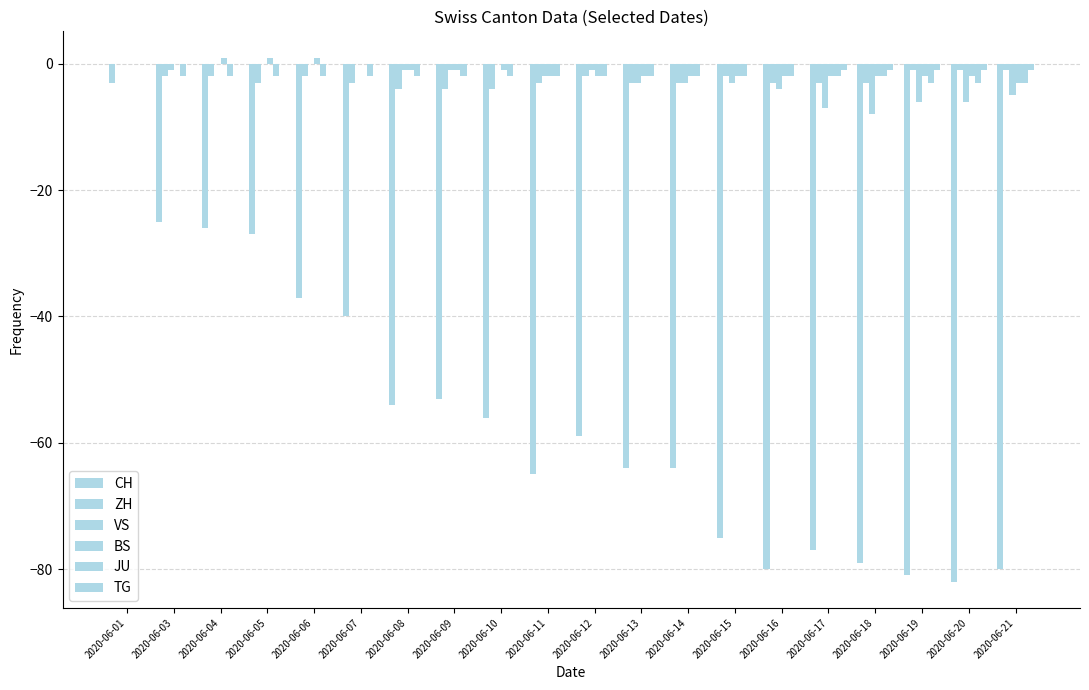

Reading left to right, transcribe all the data shown in this chart.

CH: 2020-06-01=-3	2020-06-03=-25	2020-06-04=-26	2020-06-05=-27	2020-06-06=-37	2020-06-07=-40	2020-06-08=-54	2020-06-09=-53	2020-06-10=-56	2020-06-11=-65	2020-06-12=-59	2020-06-13=-64	2020-06-14=-64	2020-06-15=-75	2020-06-16=-80	2020-06-17=-77	2020-06-18=-79	2020-06-19=-81	2020-06-20=-82	2020-06-21=-80
ZH: 2020-06-01=0	2020-06-03=-2	2020-06-04=-2	2020-06-05=-3	2020-06-06=-2	2020-06-07=-3	2020-06-08=-4	2020-06-09=-4	2020-06-10=-4	2020-06-11=-3	2020-06-12=-2	2020-06-13=-3	2020-06-14=-3	2020-06-15=-2	2020-06-16=-3	2020-06-17=-3	2020-06-18=-3	2020-06-19=-1	2020-06-20=-1	2020-06-21=-1
VS: 2020-06-01=0	2020-06-03=-1	2020-06-04=0	2020-06-05=0	2020-06-06=0	2020-06-07=0	2020-06-08=-1	2020-06-09=-1	2020-06-10=0	2020-06-11=-2	2020-06-12=-1	2020-06-13=-3	2020-06-14=-3	2020-06-15=-3	2020-06-16=-4	2020-06-17=-7	2020-06-18=-8	2020-06-19=-6	2020-06-20=-6	2020-06-21=-5
BS: 2020-06-01=0	2020-06-03=0	2020-06-04=1	2020-06-05=1	2020-06-06=1	2020-06-07=0	2020-06-08=-1	2020-06-09=-1	2020-06-10=-1	2020-06-11=-2	2020-06-12=-2	2020-06-13=-2	2020-06-14=-2	2020-06-15=-2	2020-06-16=-2	2020-06-17=-2	2020-06-18=-2	2020-06-19=-2	2020-06-20=-2	2020-06-21=-3
JU: 2020-06-01=0	2020-06-03=-2	2020-06-04=-2	2020-06-05=-2	2020-06-06=-2	2020-06-07=-2	2020-06-08=-2	2020-06-09=-2	2020-06-10=-2	2020-06-11=-2	2020-06-12=-2	2020-06-13=-2	2020-06-14=-2	2020-06-15=-2	2020-06-16=-2	2020-06-17=-2	2020-06-18=-2	2020-06-19=-3	2020-06-20=-3	2020-06-21=-3
TG: 2020-06-01=0	2020-06-03=0	2020-06-04=0	2020-06-05=0	2020-06-06=0	2020-06-07=0	2020-06-08=0	2020-06-09=0	2020-06-10=0	2020-06-11=0	2020-06-12=0	2020-06-13=0	2020-06-14=0	2020-06-15=0	2020-06-16=0	2020-06-17=-1	2020-06-18=-1	2020-06-19=-1	2020-06-20=-1	2020-06-21=-1